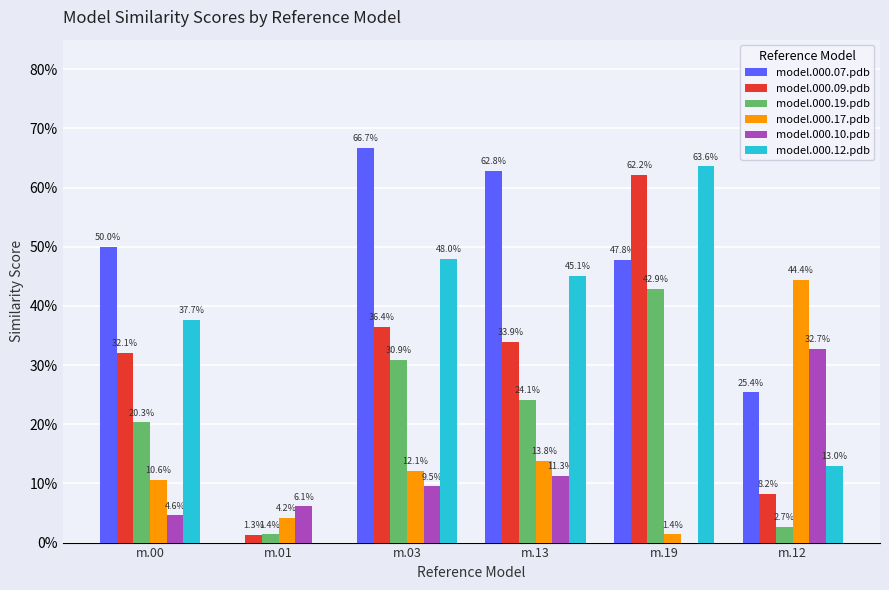

Which has a higher value, m.01 or m.13?

m.13